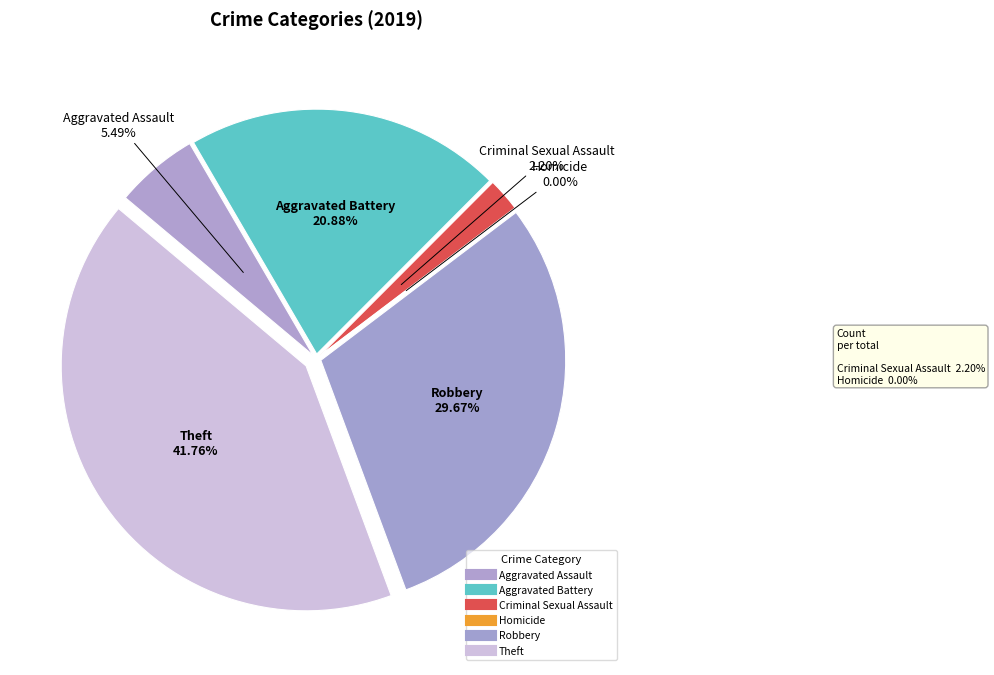

To the nearest percent, what is the difference between the Aggravated Assault and Theft slice percentages?

36%